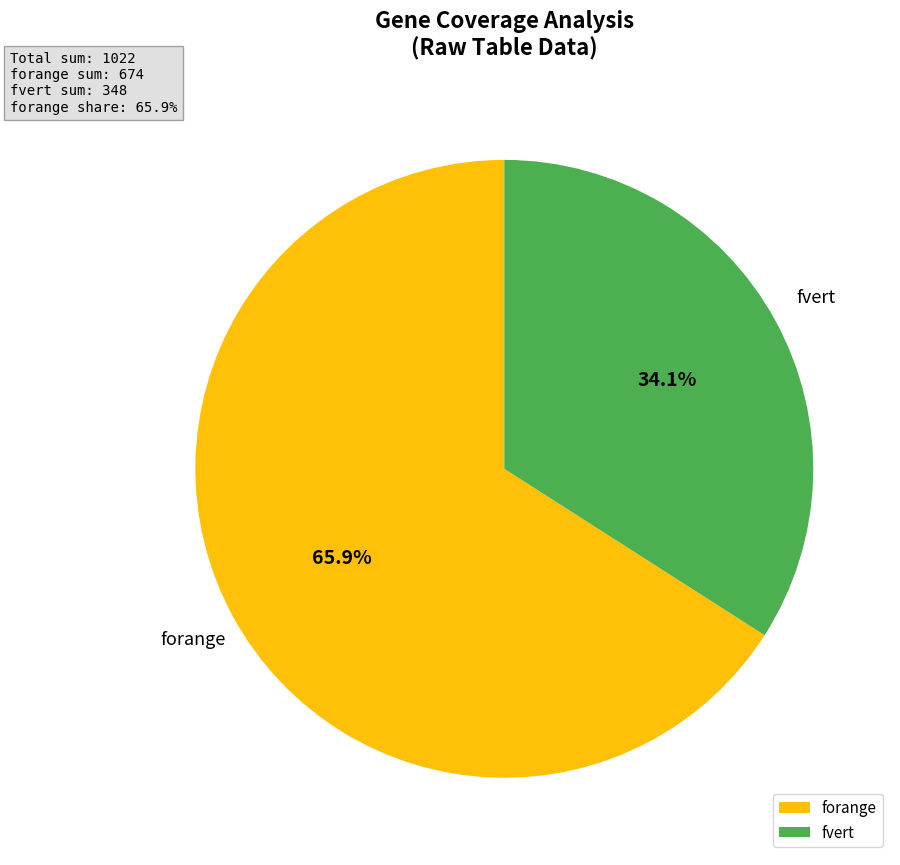

How many segments does this pie chart have?

2